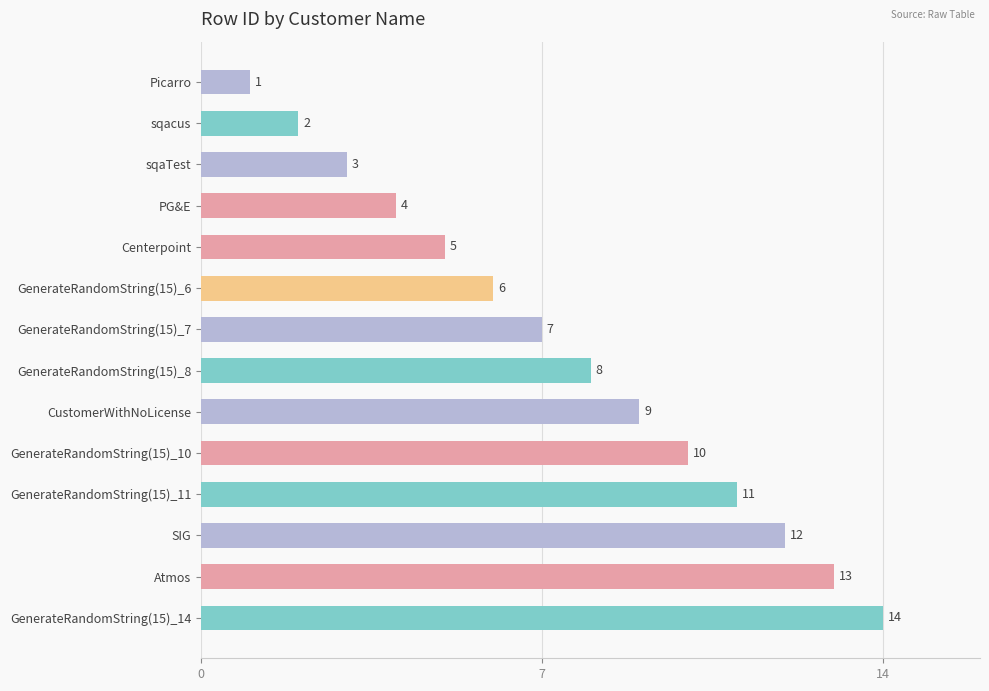

What is the average value?

8